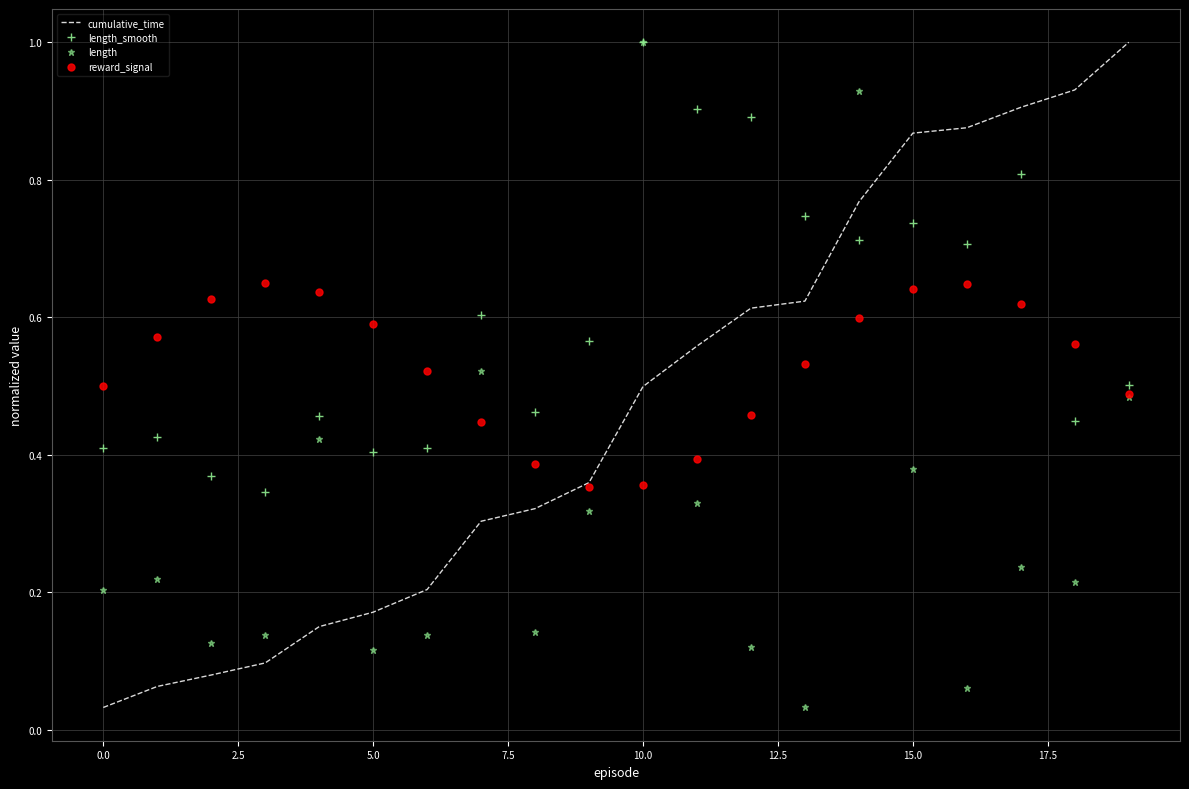

What is the greatest value displayed?

1.0